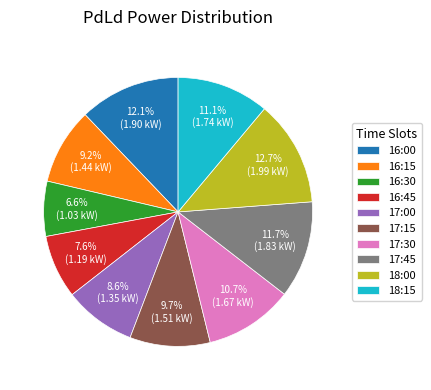

What percentage is the 16:30 slice, to the nearest percent?

7%